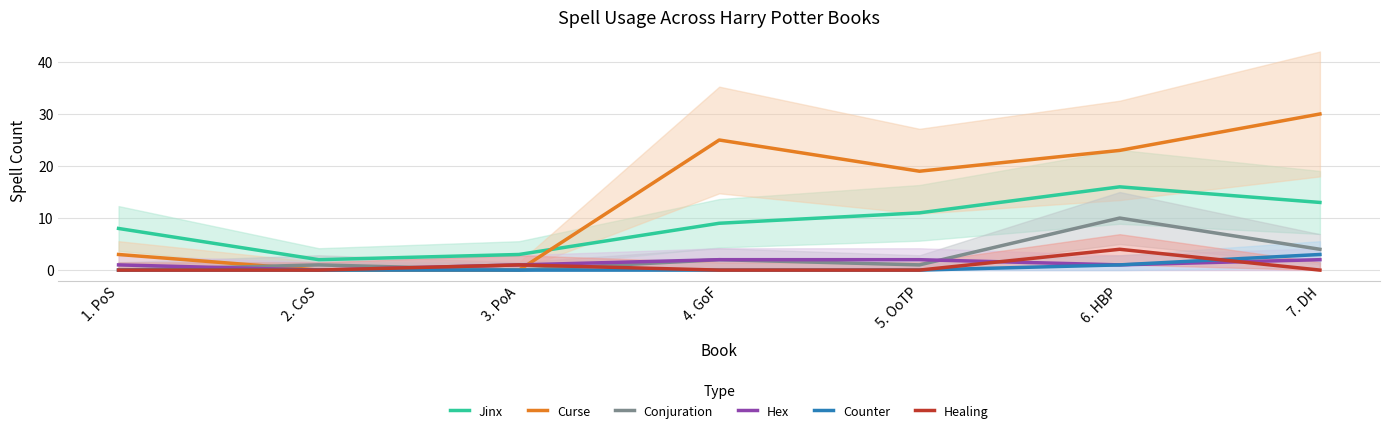

At which label does Hex reach its minimum?

2. CoS